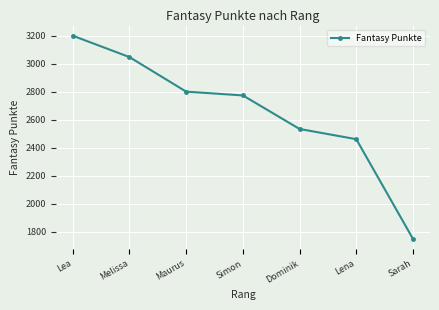

Between Dominik and Maurus, which is larger?

Maurus